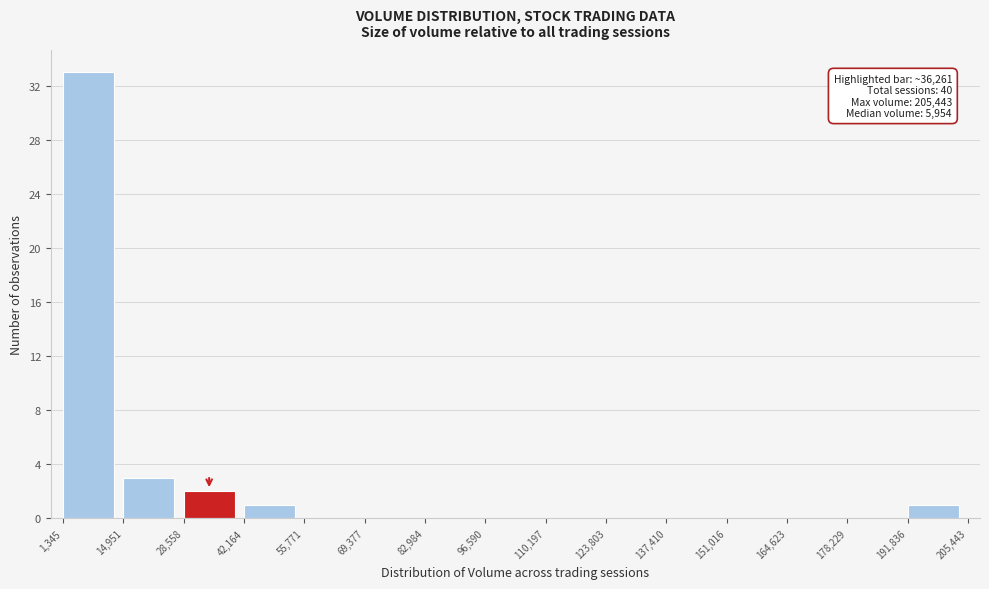

Over which range of the x-axis is the bar tallest?

1,345 to 14,951